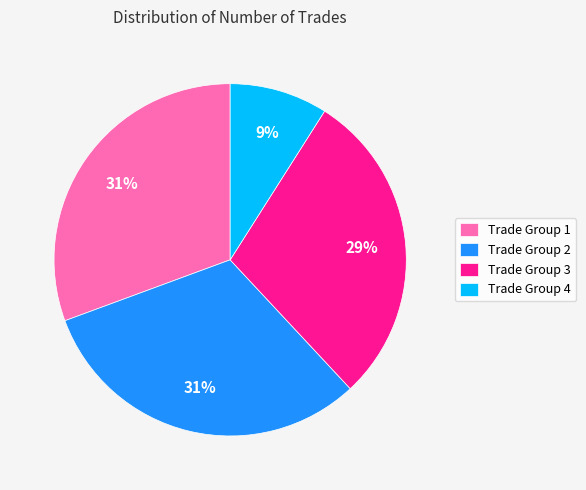

To the nearest percent, what is the average slice percentage?

25%